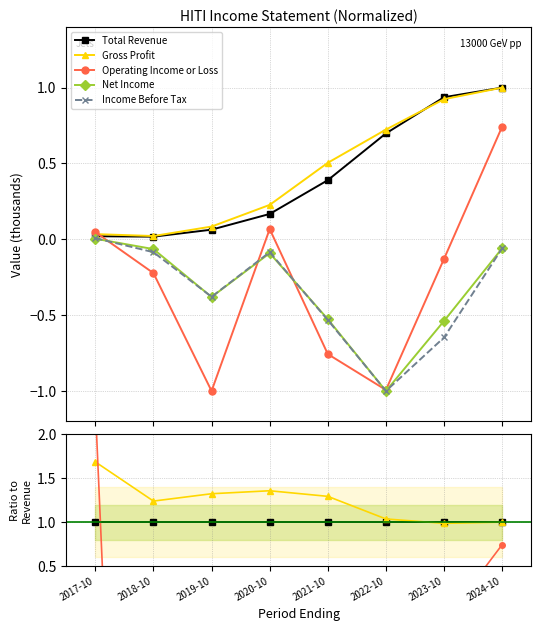

What position from the right is 2020-10?

5